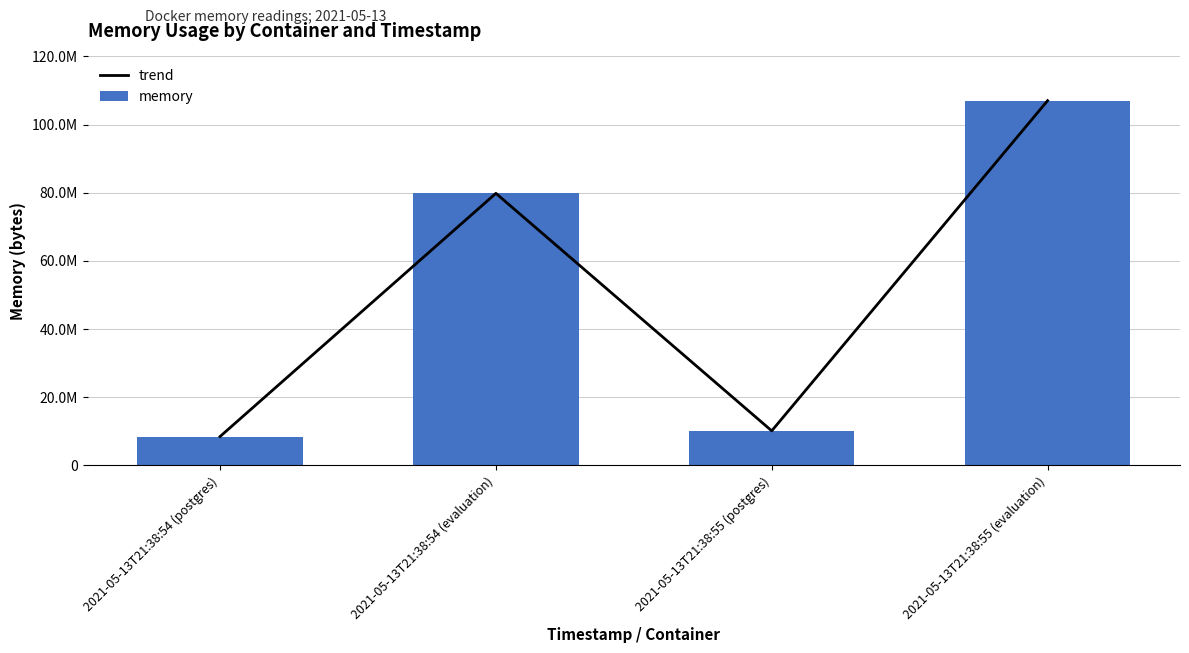

What is the sum of the memory values at 2021-05-13T21:38:54 (postgres) and 2021-05-13T21:38:55 (postgres)?

18583552